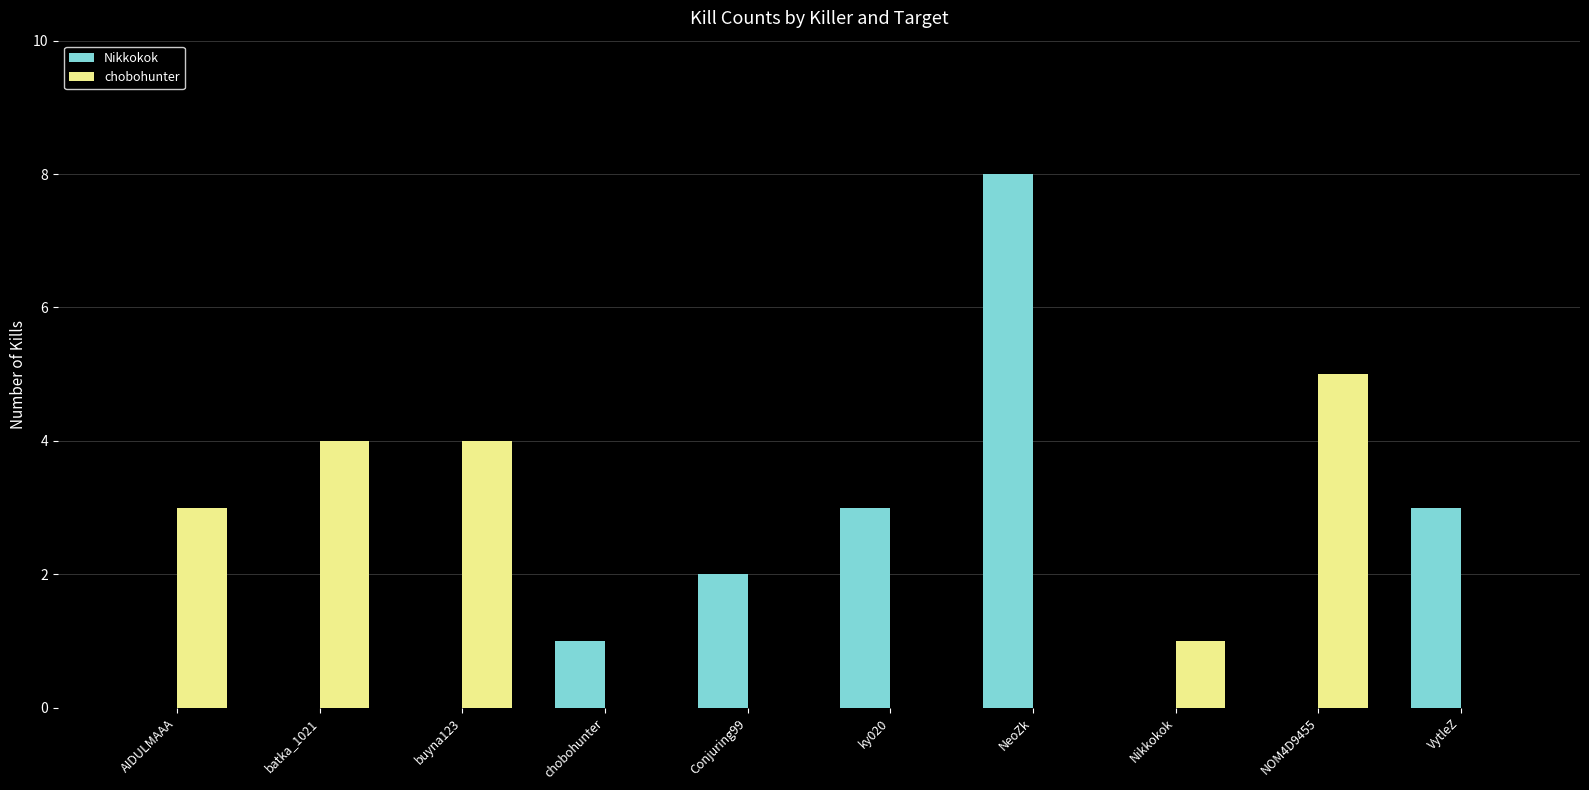

Between AIDULMAAA and chobohunter, which series saw the biggest shift?

chobohunter